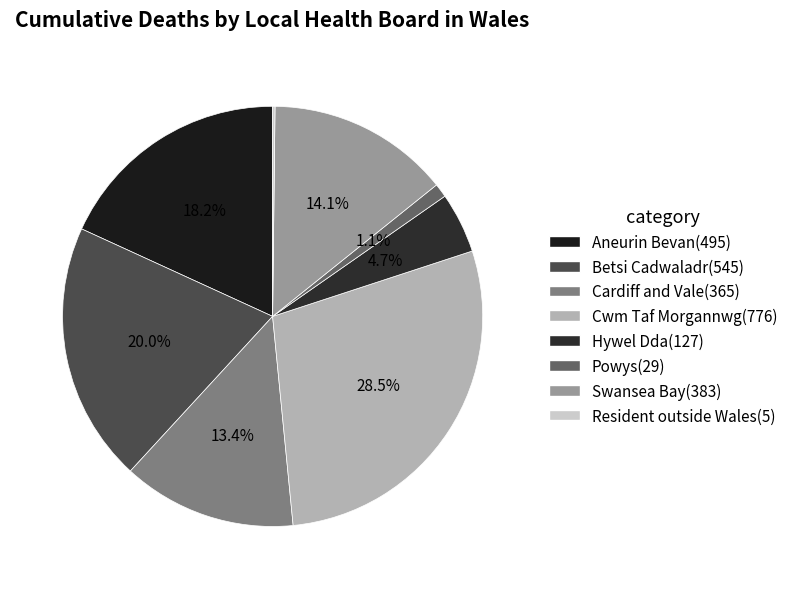

What is the smallest slice in the pie chart?

Resident outside Wales